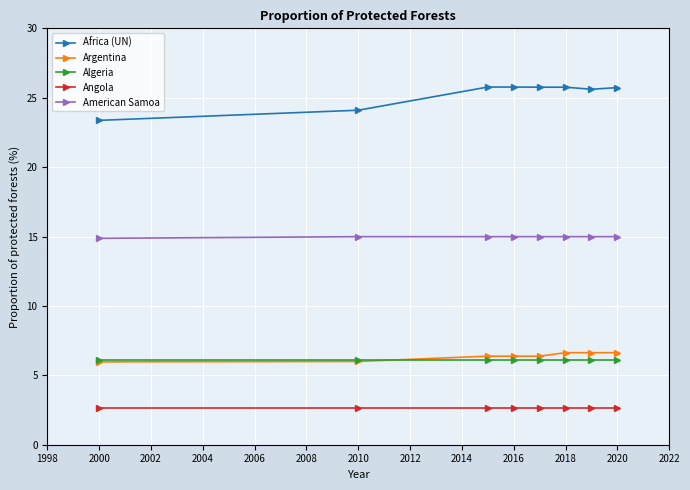

What is the highest value of the Argentina series?

6.6